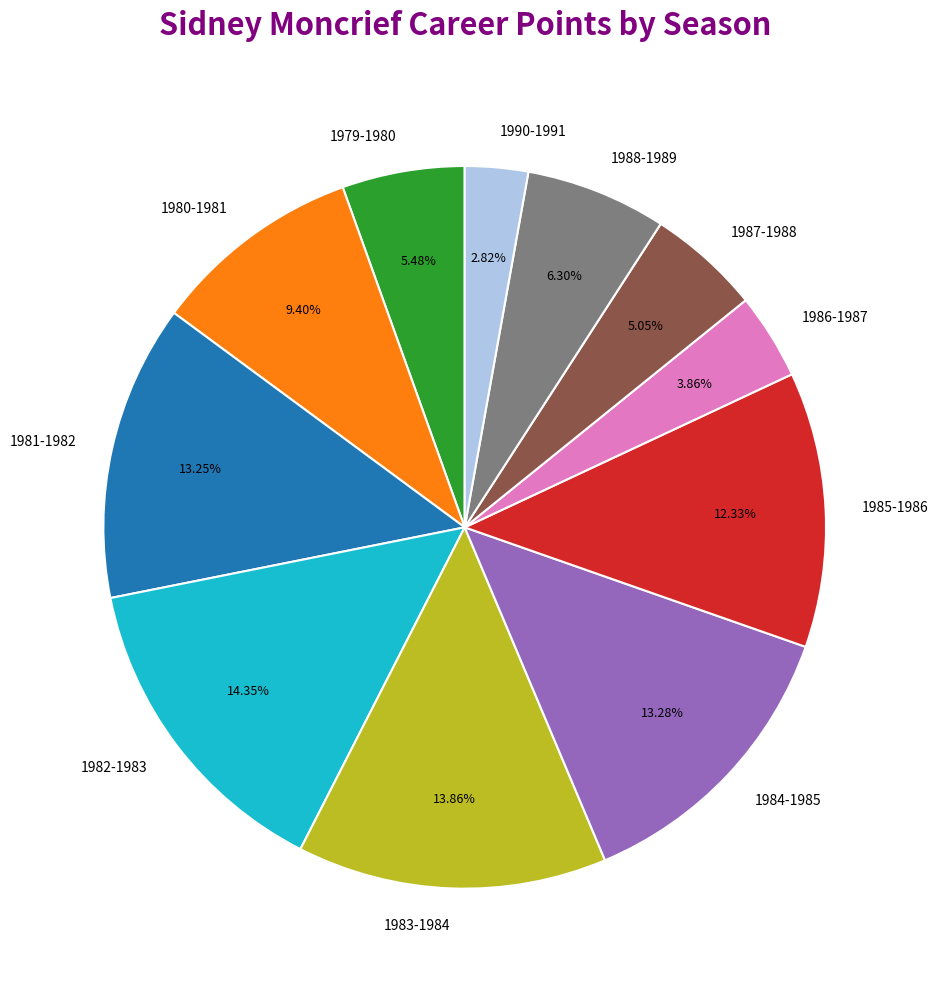

To the nearest percent, what portion does 1990-1991 represent?

3%